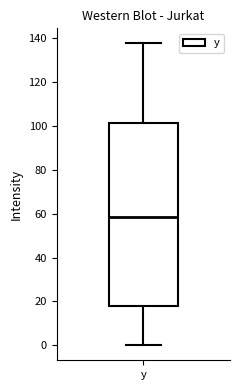

Transcribe this box plot: give where the median line is, the range the box spans, and where the two whiskers end, as read against the y-axis. The values are not printed on the chart, so give them approximately, as read against the axis.

median 58, box 18 to 102, whiskers 0 to 138